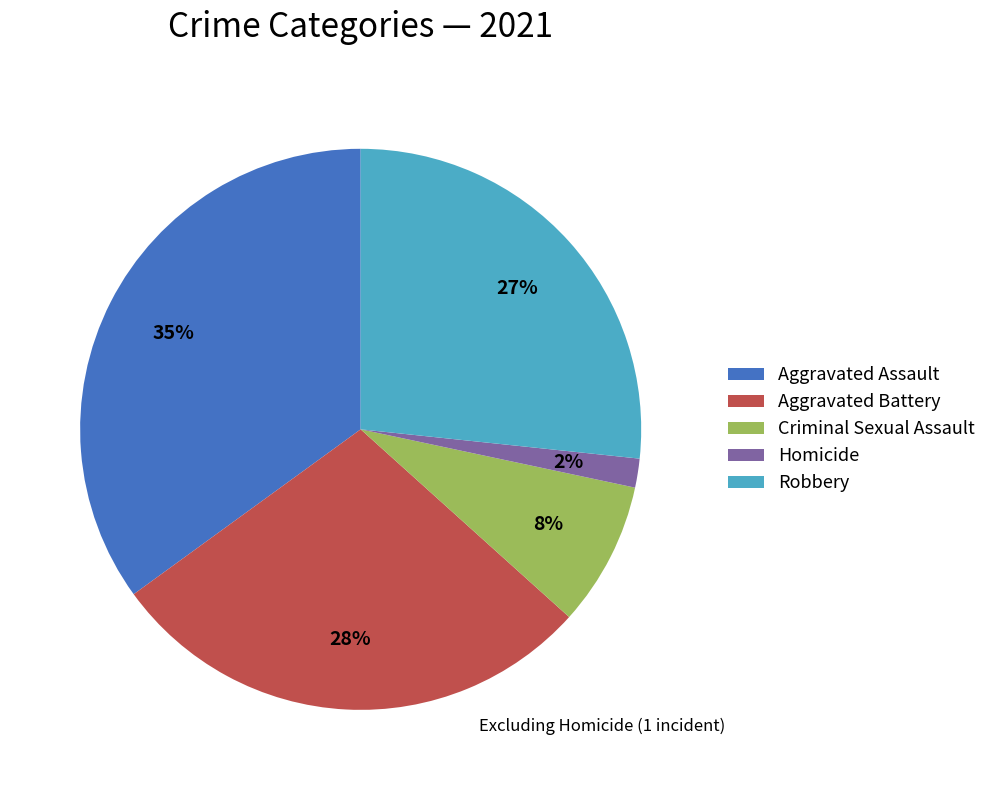

How many slices are in this pie chart?

5